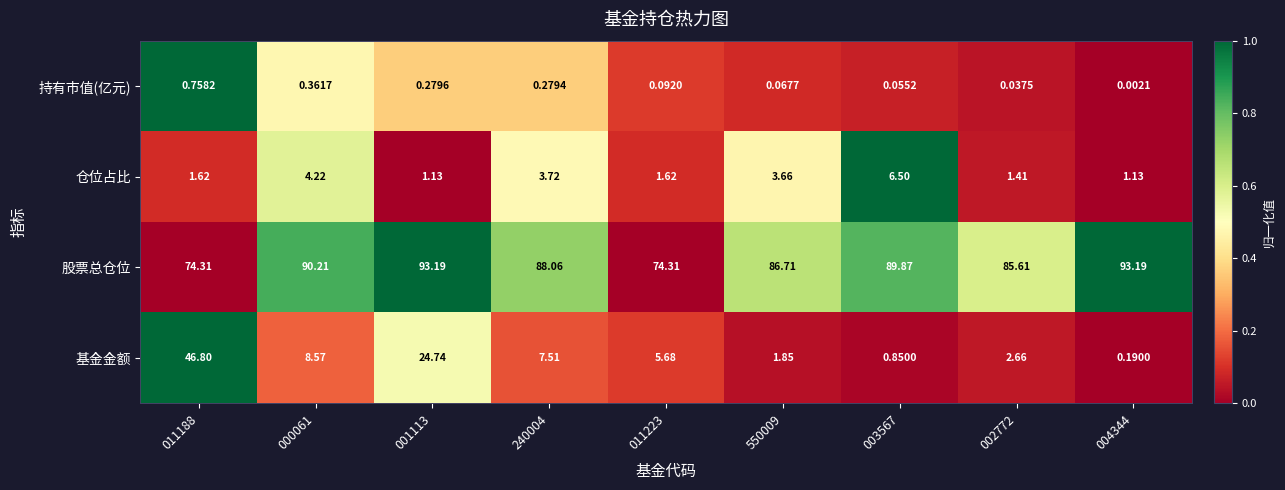

How many distinct data groups are displayed?

4